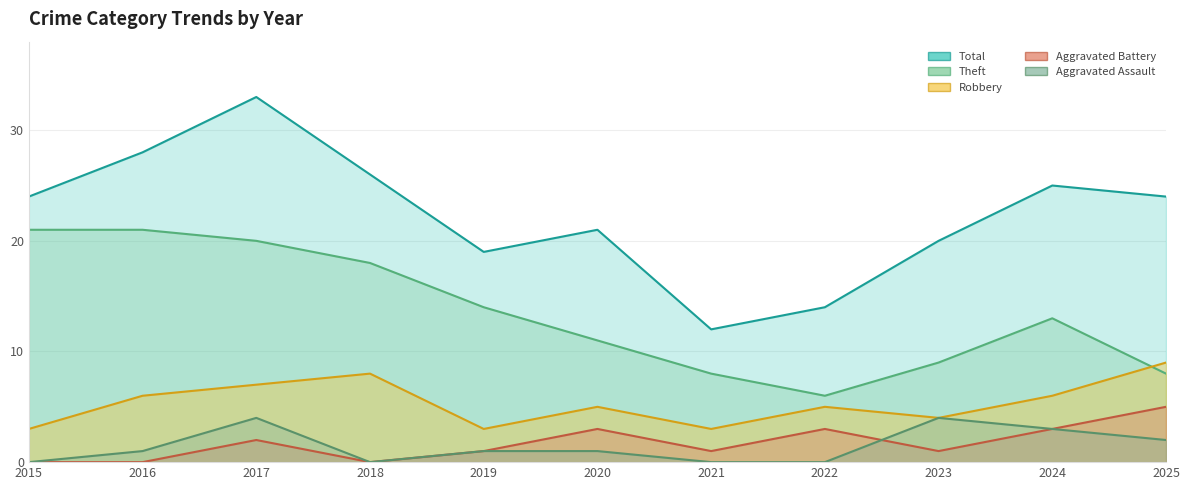

Which series has the largest total across all categories?

Total